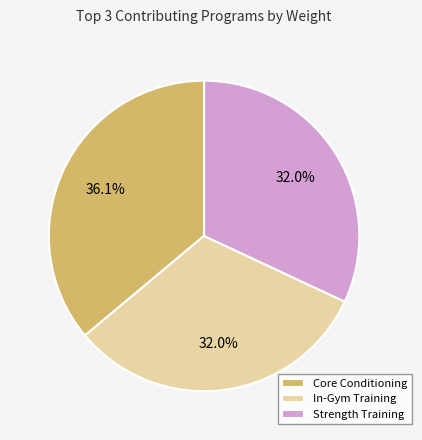

To the nearest percent, what is the difference between the largest and smallest slice percentages?

4%